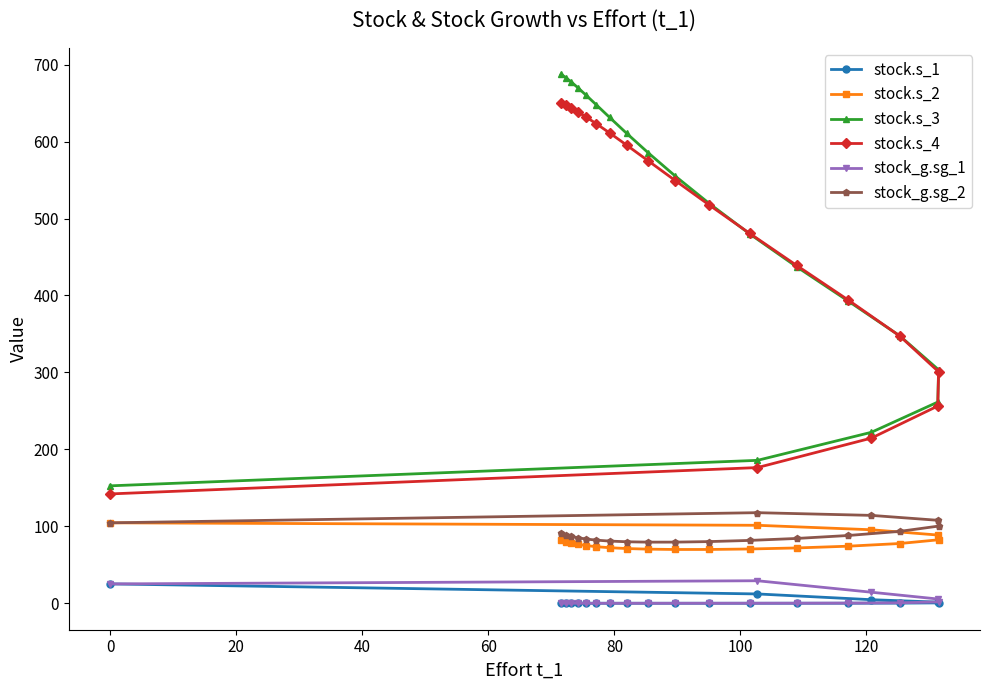

Which series has the widest spread of values?

stock.s_3